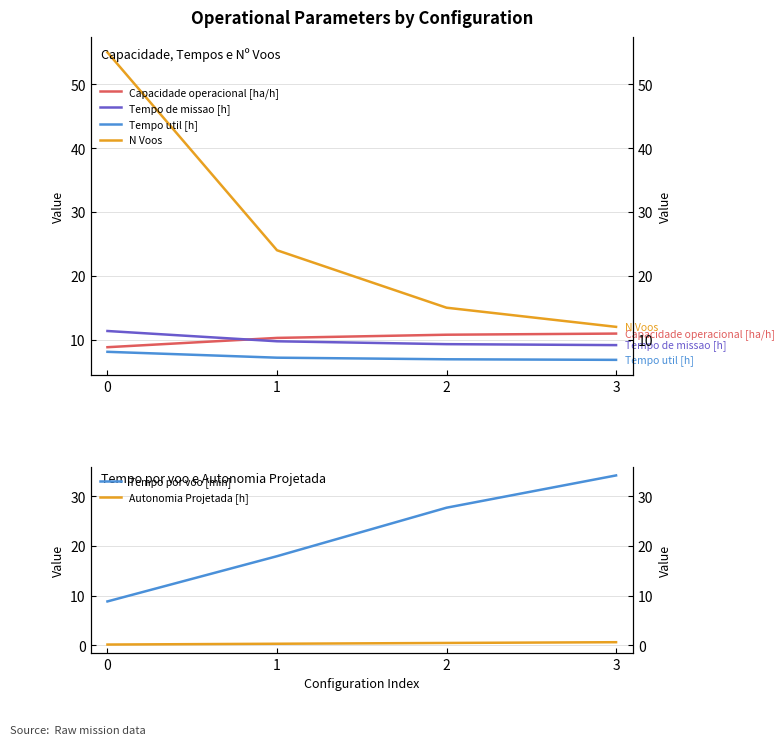

Reading right to left, extract all data points from this chart.

Capacidade operacional [ha/h]: 3=10.9	2=10.8	1=10.3	0=8.8
Tempo de missao [h]: 3=9.1	2=9.3	1=9.7	0=11.3
Tempo util [h]: 3=6.8	2=6.9	1=7.2	0=8.1
N Voos: 3=12.0	2=15.0	1=24.0	0=55.0
Tempo por voo [min]: 3=34.2	2=27.7	1=17.9	0=8.8
Autonomia Projetada [h]: 3=0.6	2=0.5	1=0.3	0=0.2